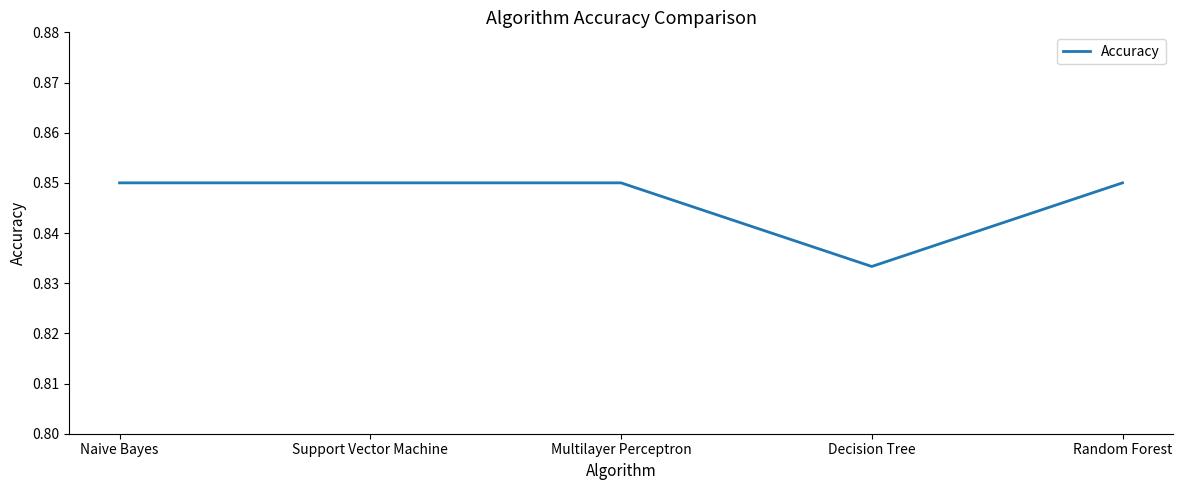

The value at Multilayer Perceptron is 0.5. True or false?

False